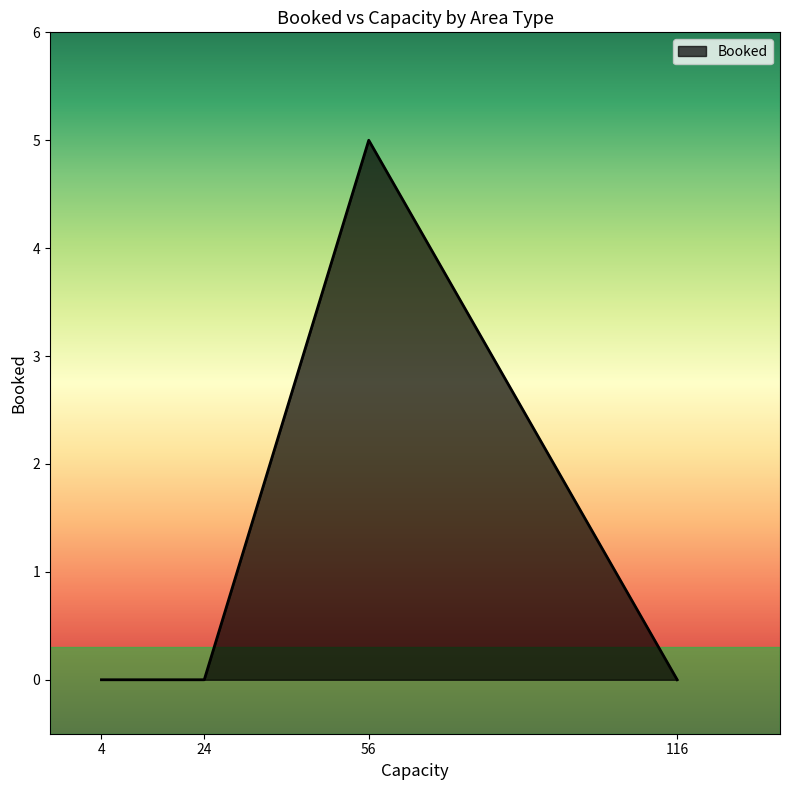

Reading right to left, list all the values displayed in this chart.

0	5	0	0